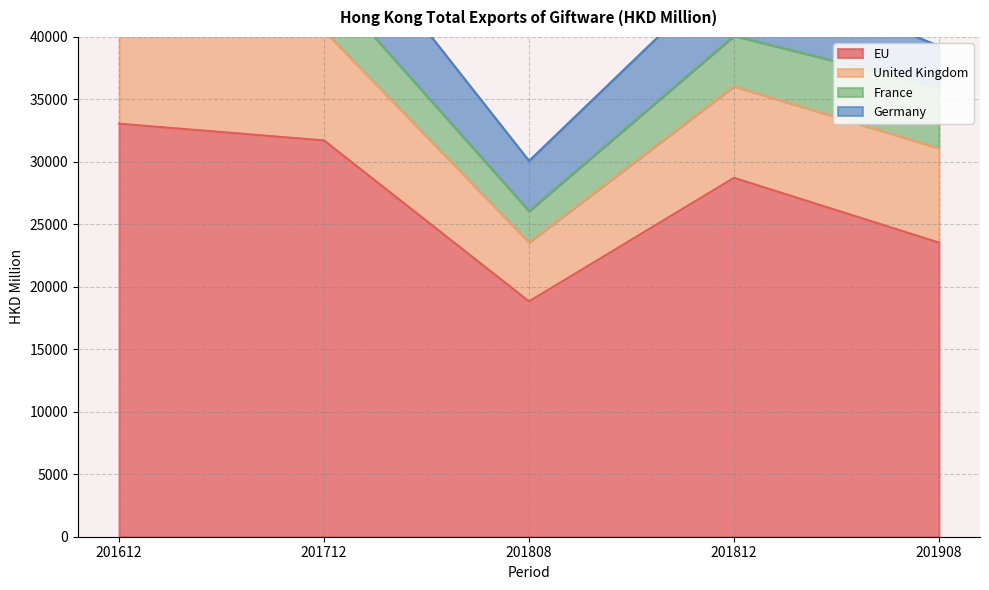

Which series has the largest total across all categories?

EU